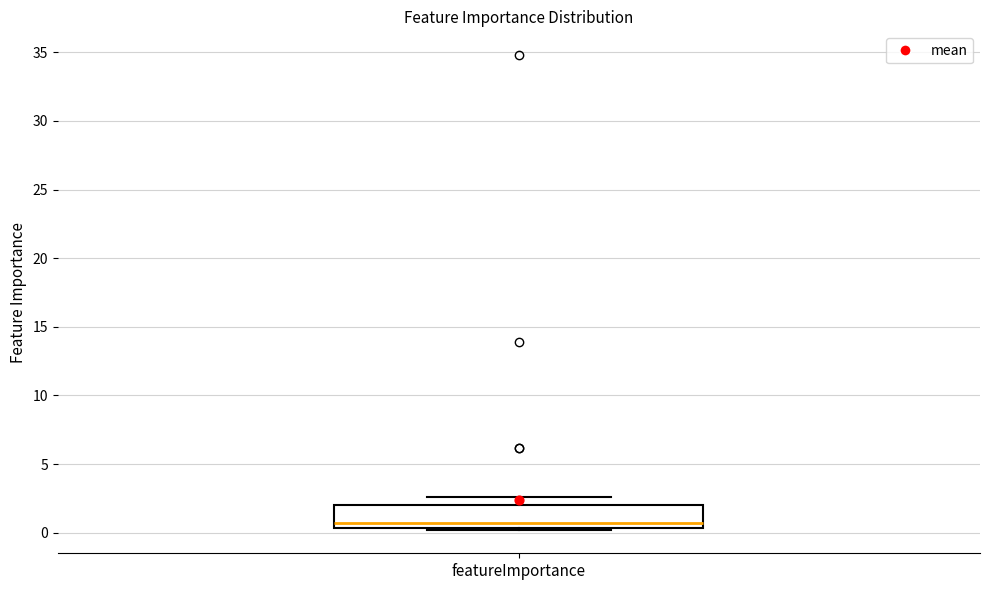

Transcribe this box plot: give where the median line is, the range the box spans, and where the two whiskers end, as read against the y-axis. The values are not printed on the chart, so give them approximately, as read against the axis.

median 0.5 (just above the box's lower edge), box 0.5 to 2.0, whiskers 0.0 to 2.5